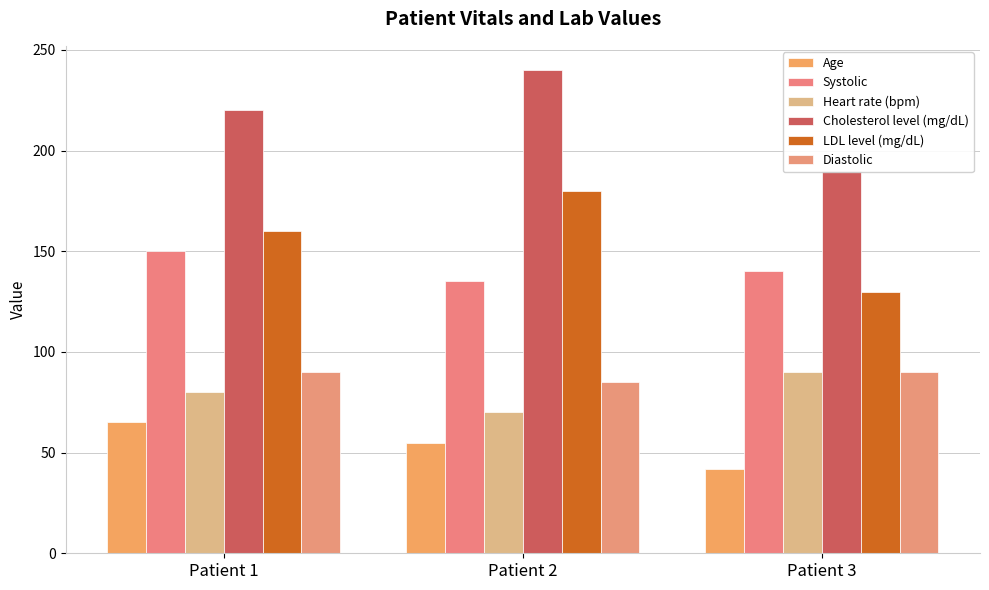

What is the smallest value displayed?

42